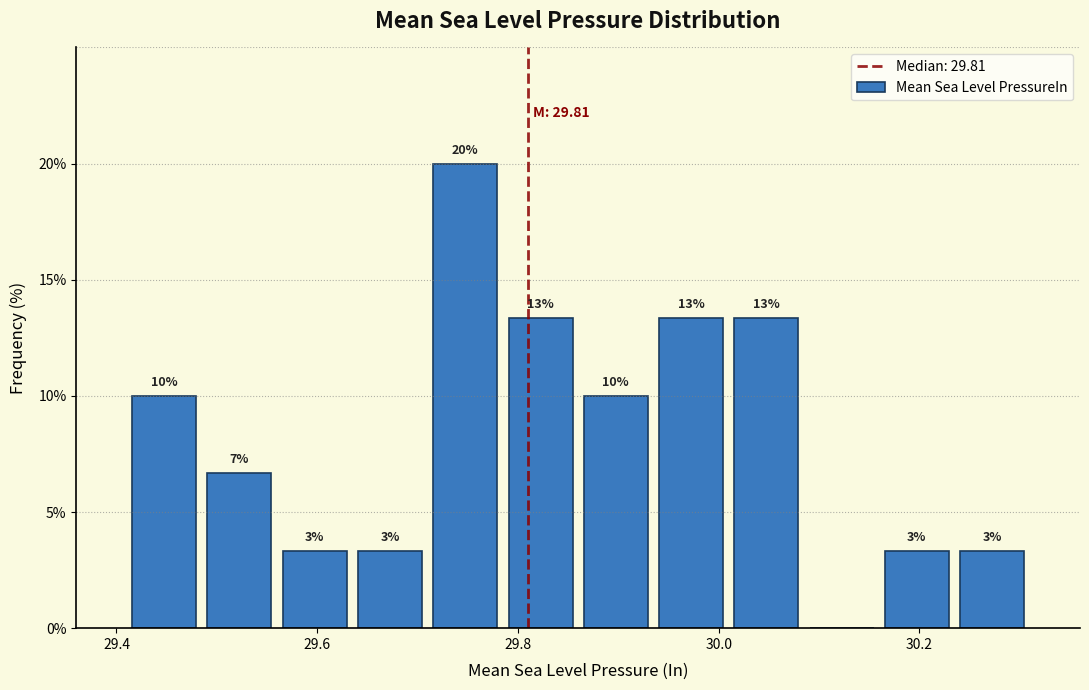

Around what value on the x-axis is the tallest bar? Give the approximate position of its centre, as read against the axis.

29.74